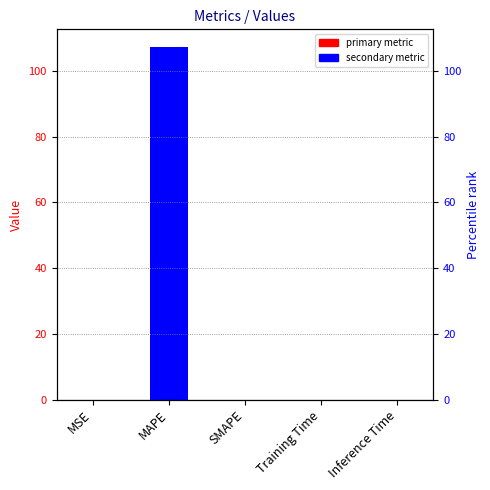

The value at Inference Time is 0.0. True or false?

False